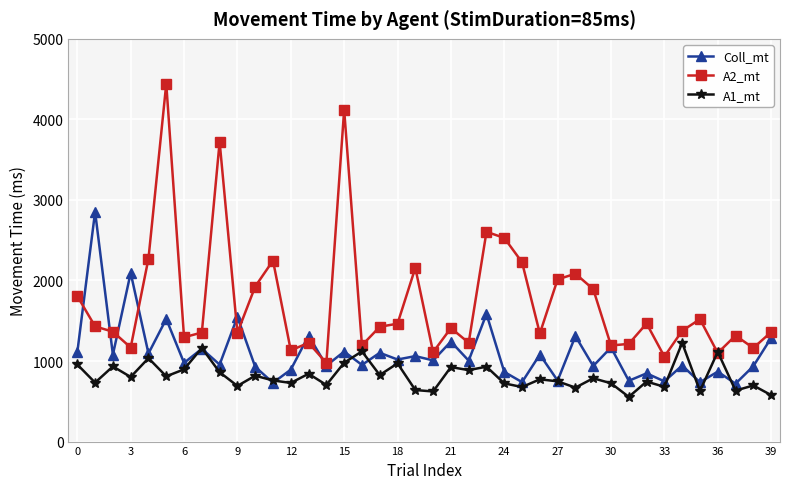

How many lines are shown in the chart?

3